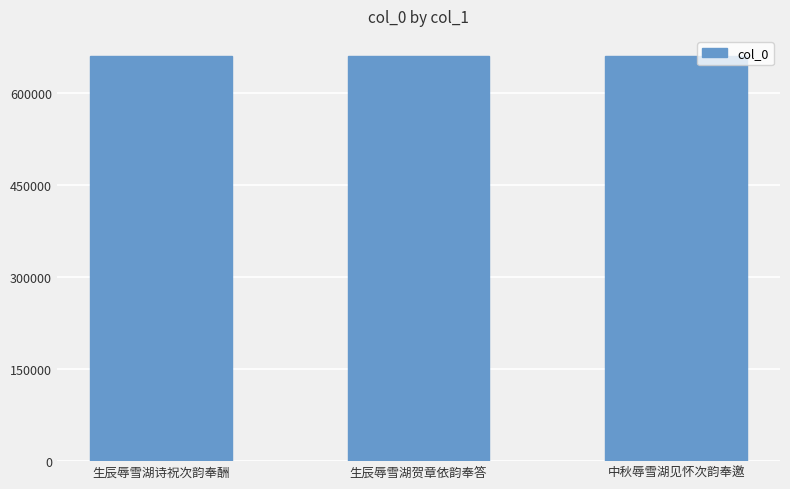

Count the values in the range 660091 to 660341.

3